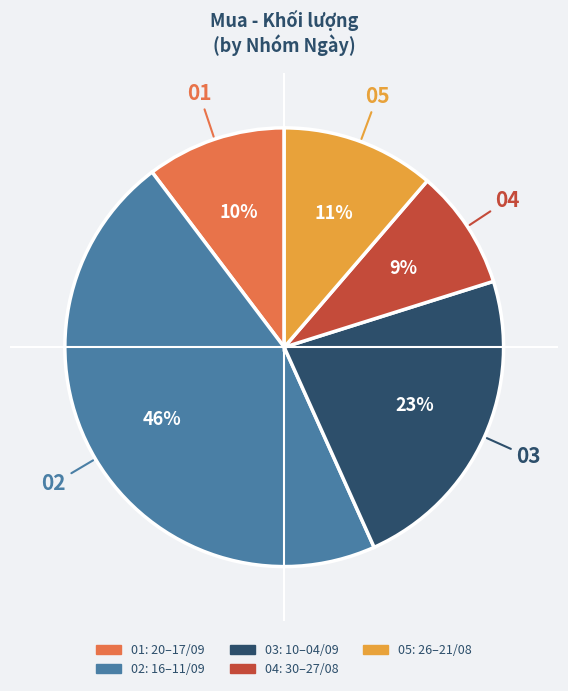

To the nearest percent, what is the average slice percentage?

20%